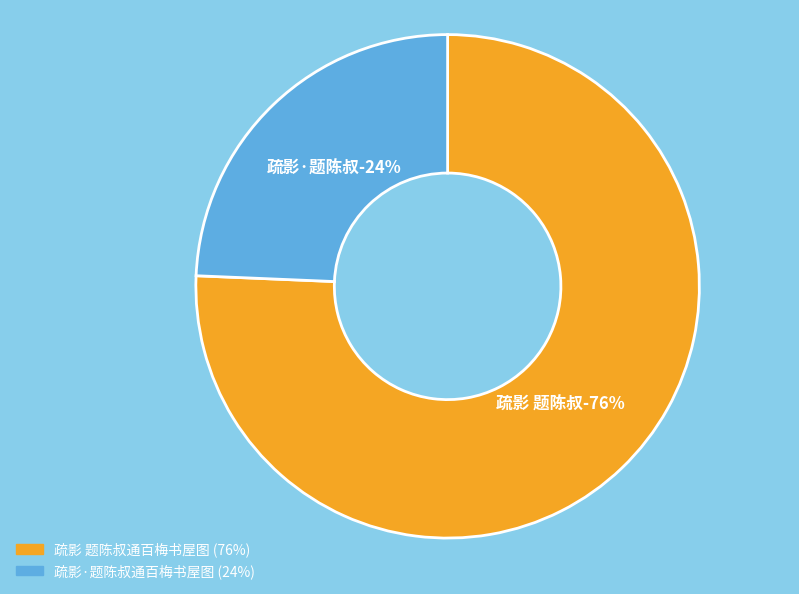

Which category has the biggest portion of the pie?

疏影 题陈叔通百梅书屋图